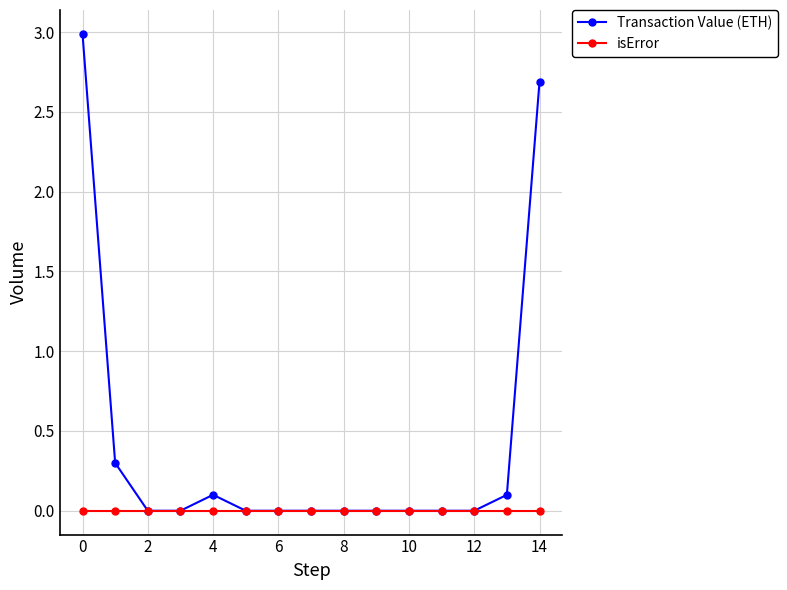

What is the greatest value displayed?

3.0